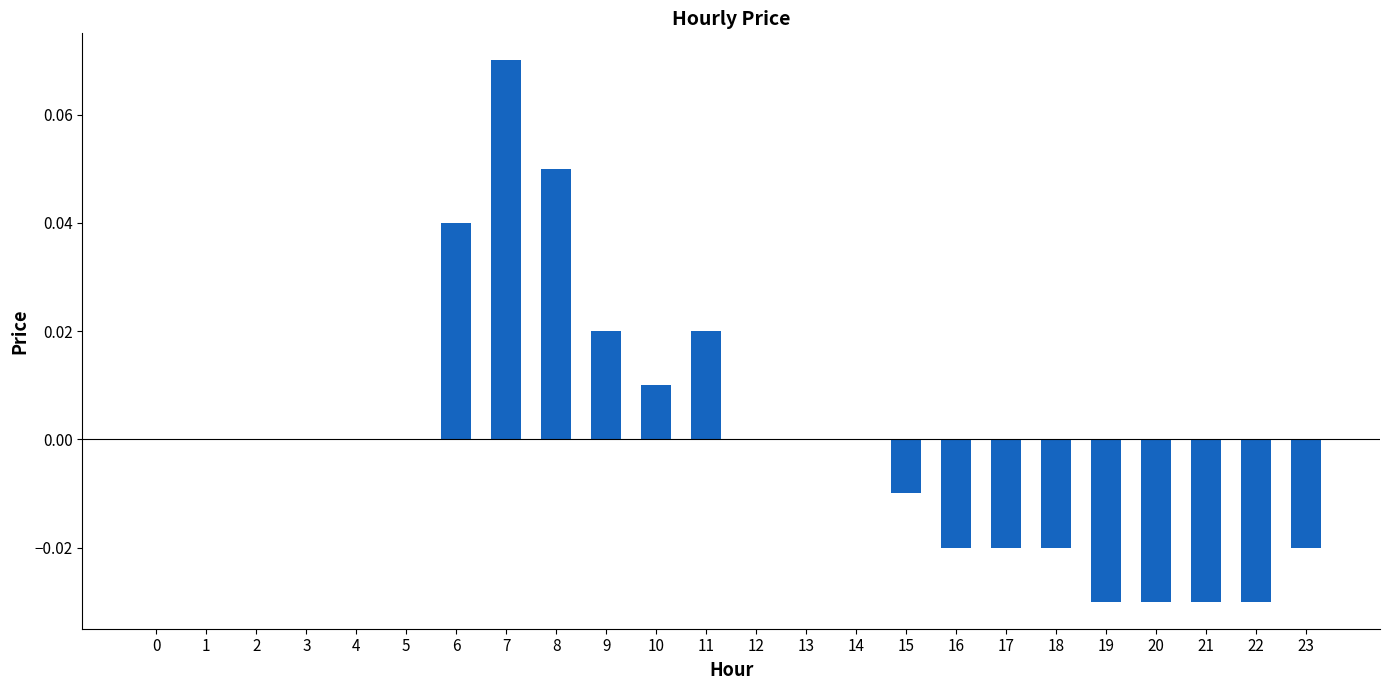

Which has a higher value, 17 or 21?

17